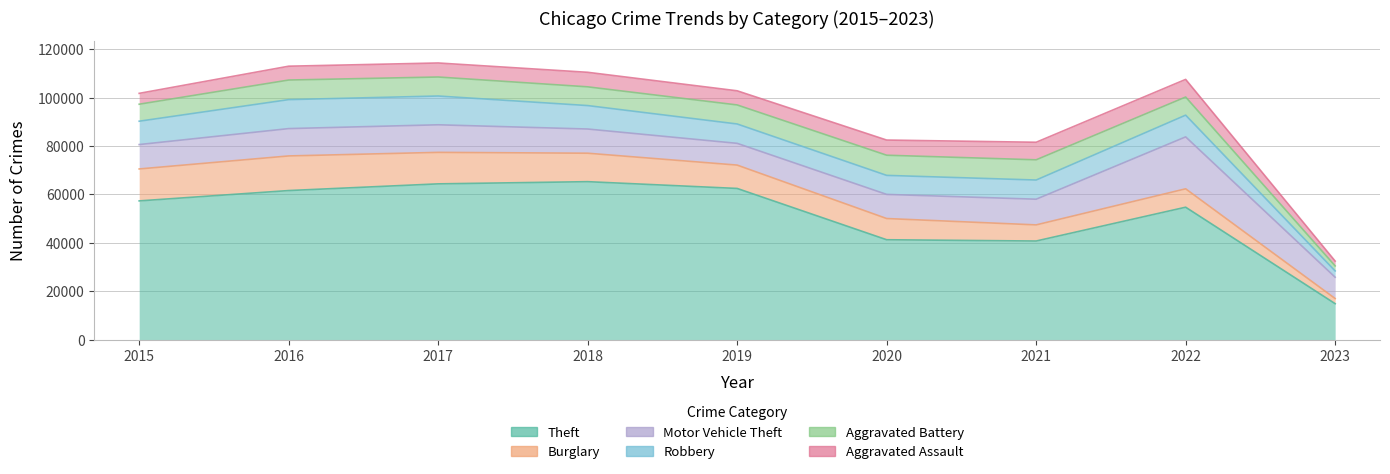

Which category has the highest value in the Theft series?

2018